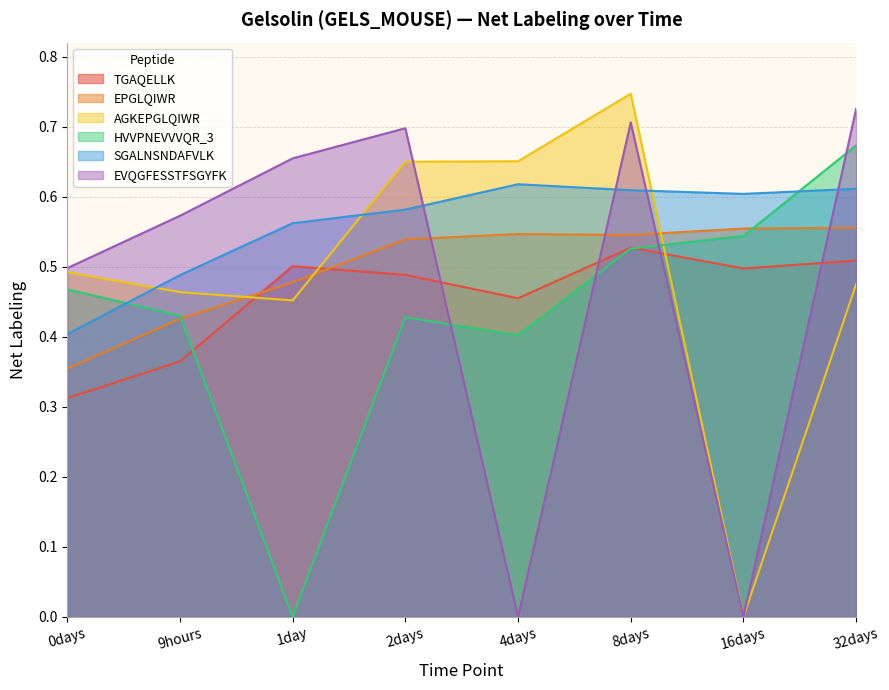

What are all the series names shown in the legend?

TGAQELLK, EPGLQIWR, AGKEPGLQIWR, HVVPNEVVVQR_3, SGALNSNDAFVLK, EVQGFESSTFSGYFK